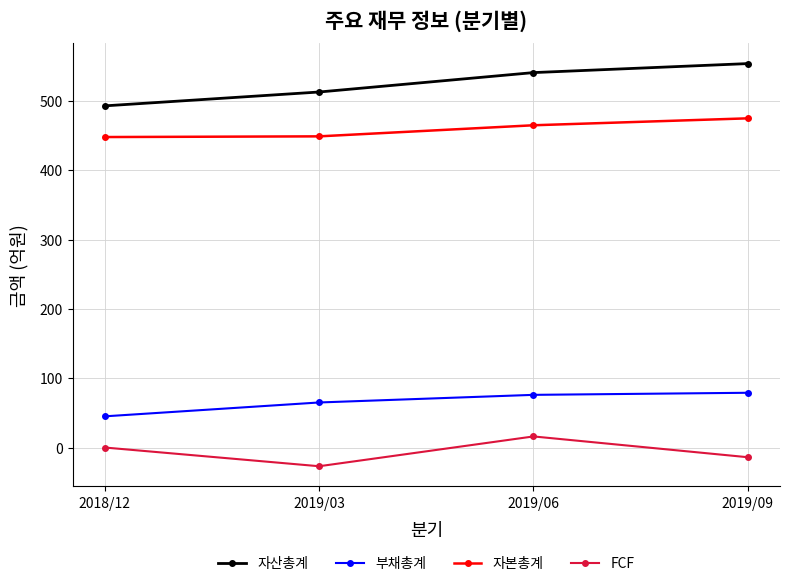

What is the difference between the highest and lowest values at 2018/12?

493